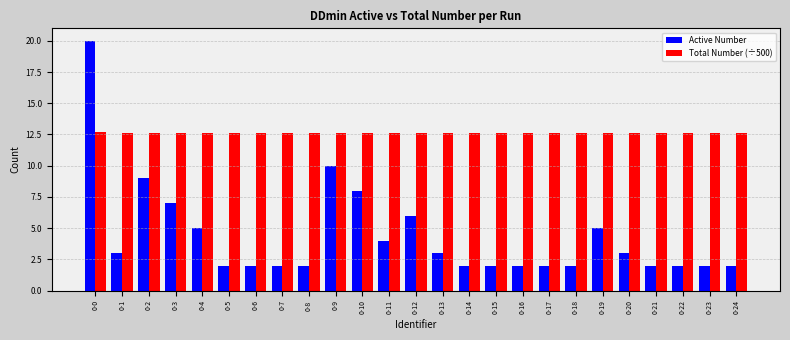

What is the average value of the Total Number (÷500) series?

12.6